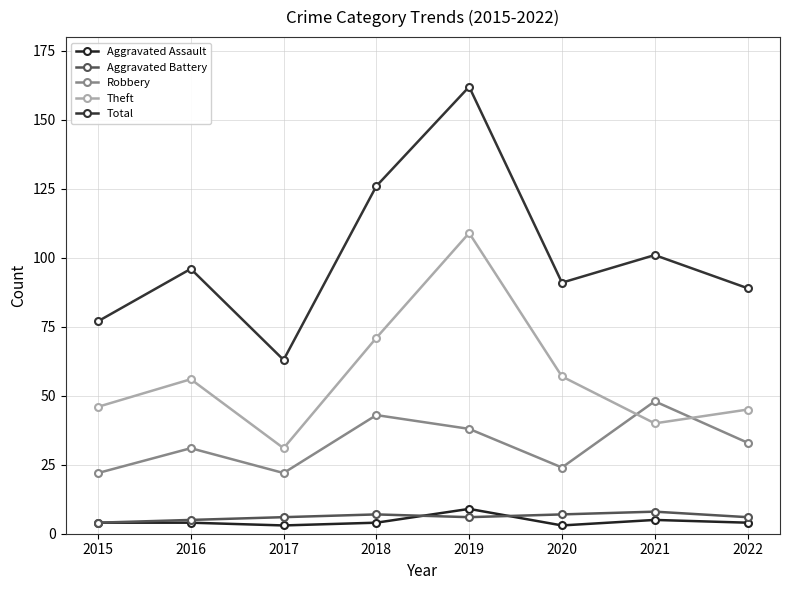

How many lines are shown in the chart?

5